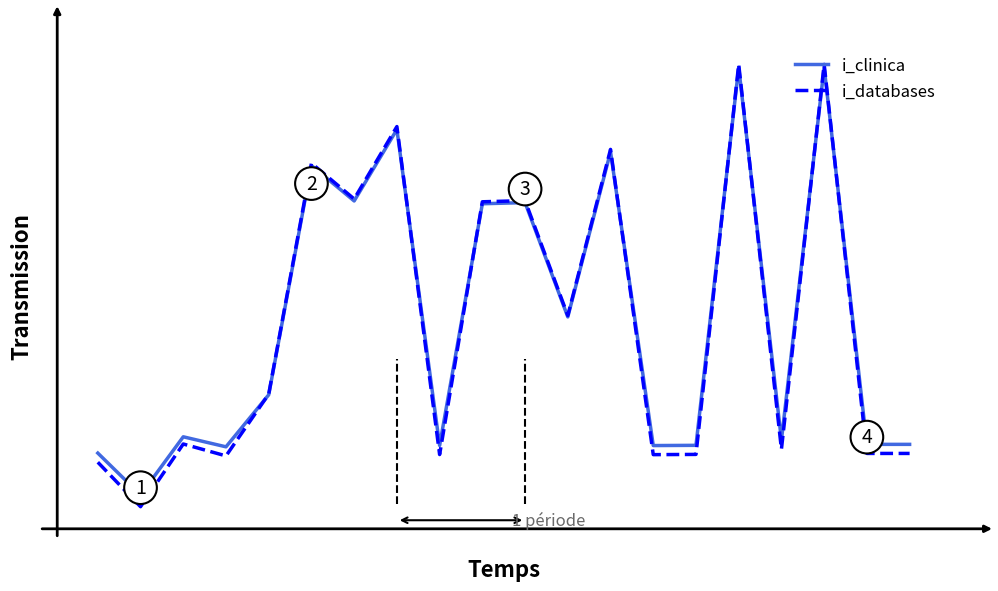

Which series has the largest total across all categories?

i_clinica